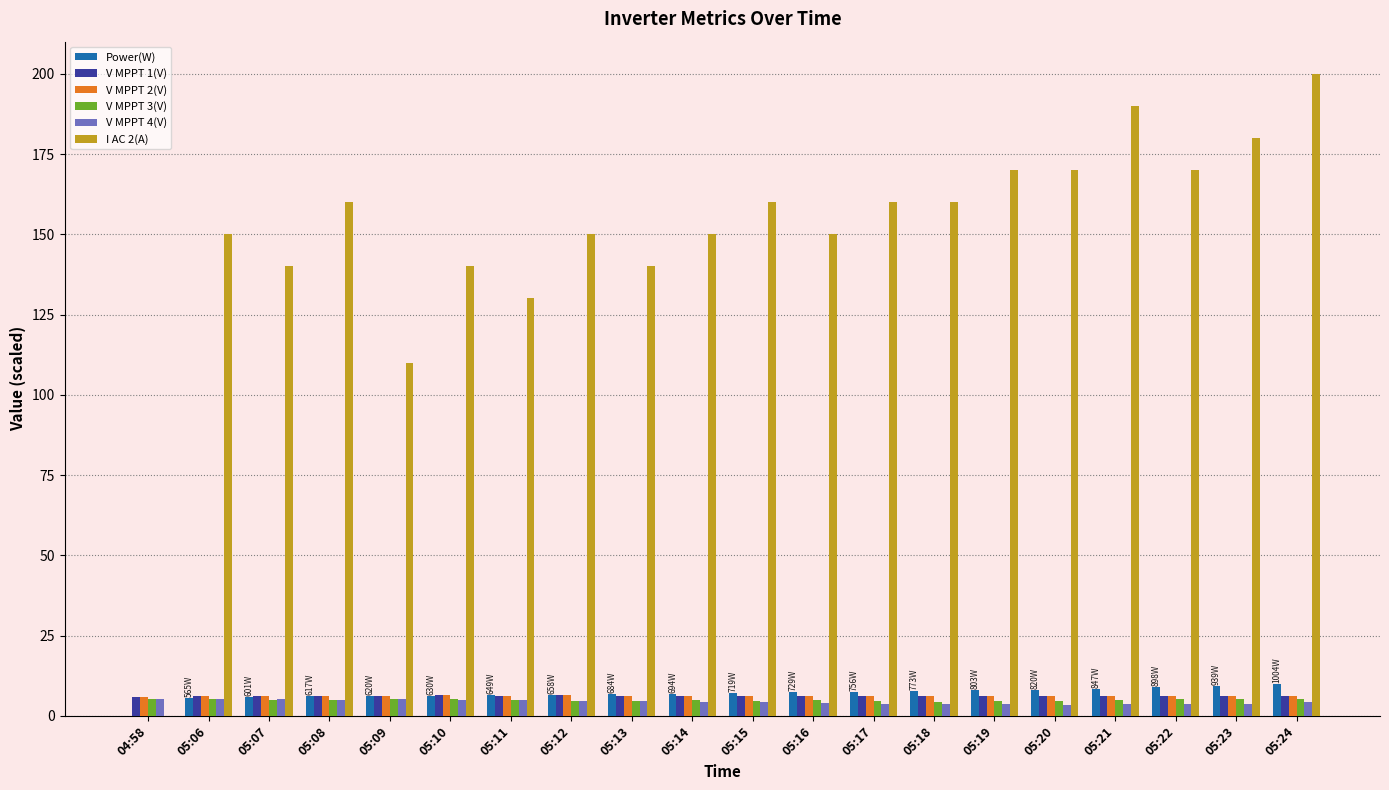

What is the sum of the V MPPT 4(V) values at 05:12 and 05:11?

9.7